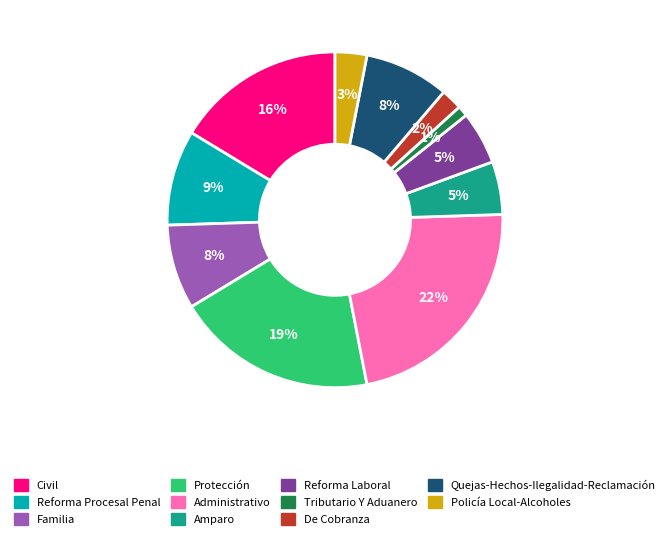

Do Amparo and De Cobranza together represent more than half of the pie?

No